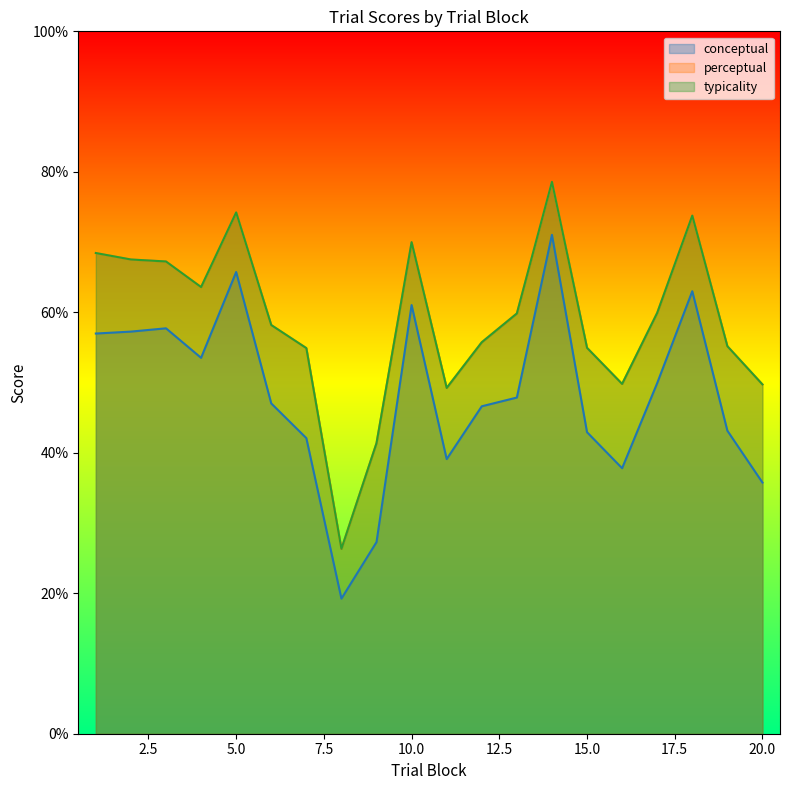

True or false: perceptual has a value of 32.5 at 18.

False